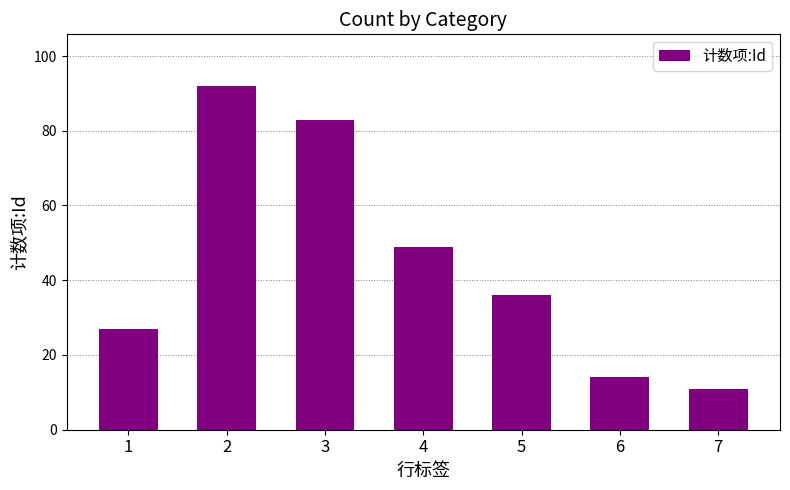

Reading left to right, extract all data points from this chart.

27	92	83	49	36	14	11